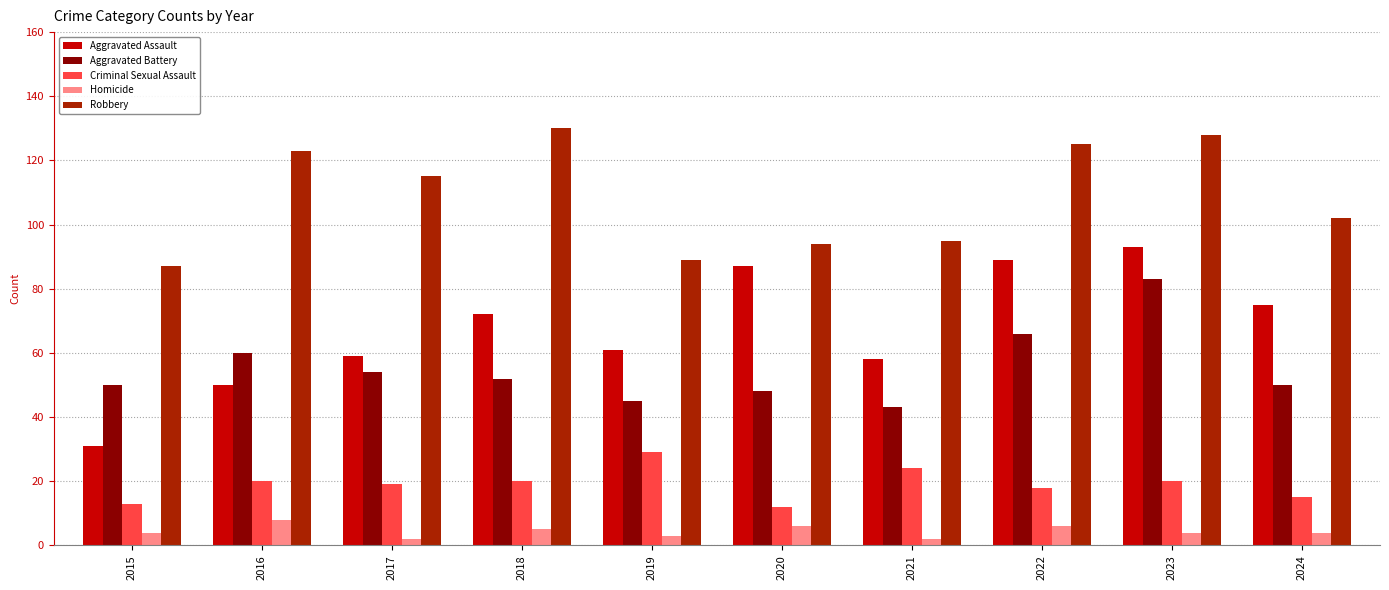

What is the minimum value shown in the chart?

2